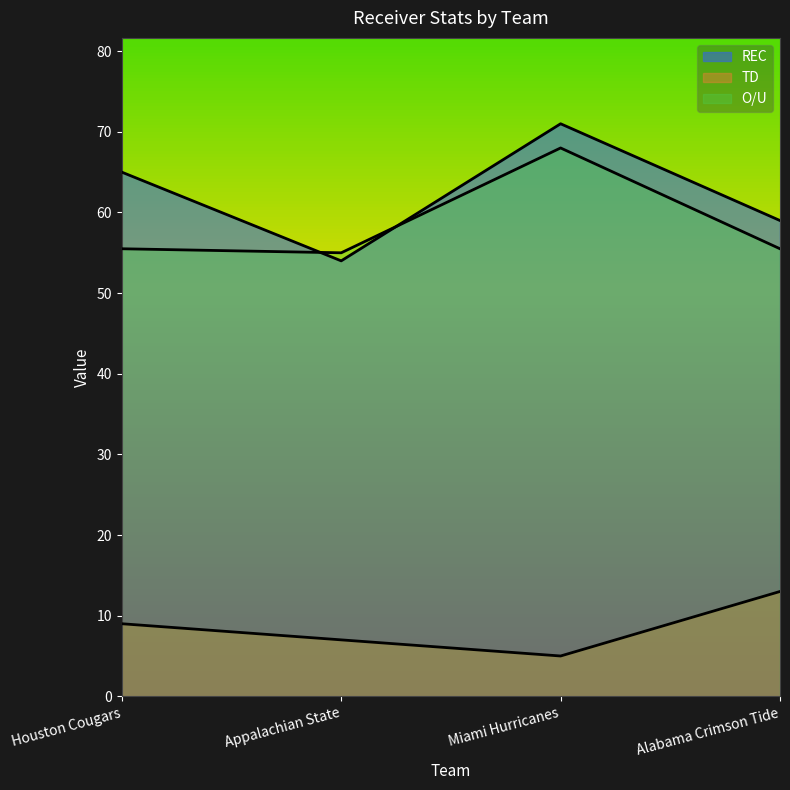

What is the sum of all TD values?

34.0